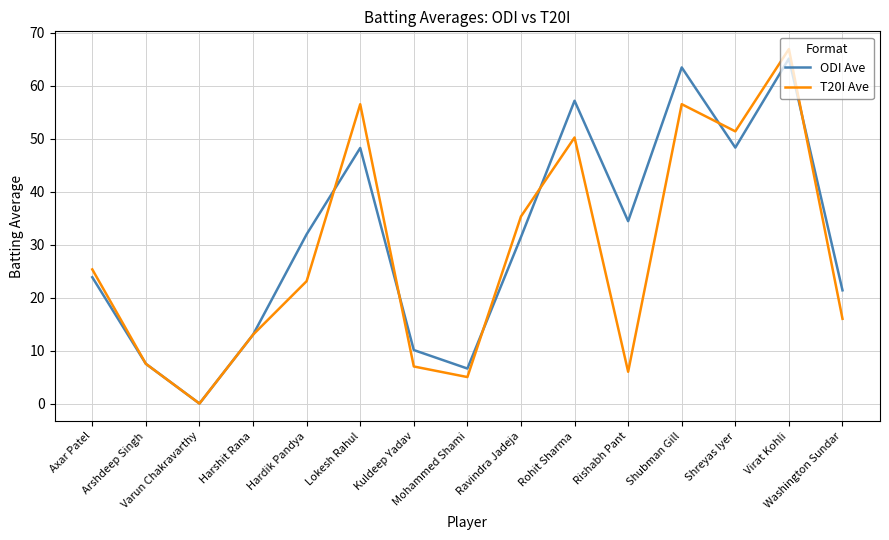

Reading left to right, what are all the values shown in this chart?

ODI Ave: 23.9	7.5	0.0	13.0	32.0	48.3	10.1	6.6	31.4	57.2	34.4	63.5	48.3	65.1	21.4
T20I Ave: 25.3	7.5	0.0	13.0	23.1	56.5	7.0	5.0	35.3	50.2	6.0	56.5	51.4	66.9	16.0